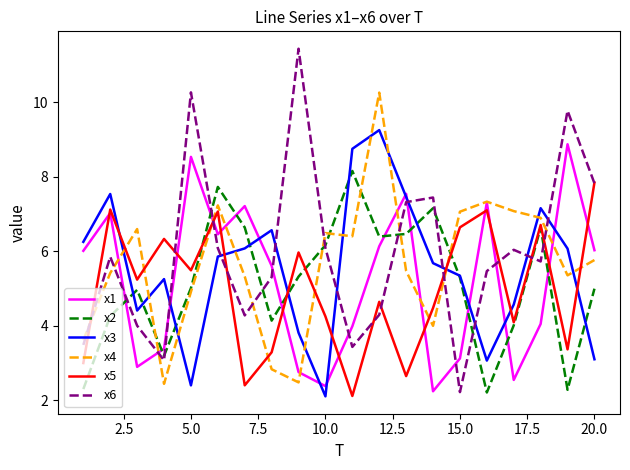

True or false: x4 and x3 cross at least once.

True